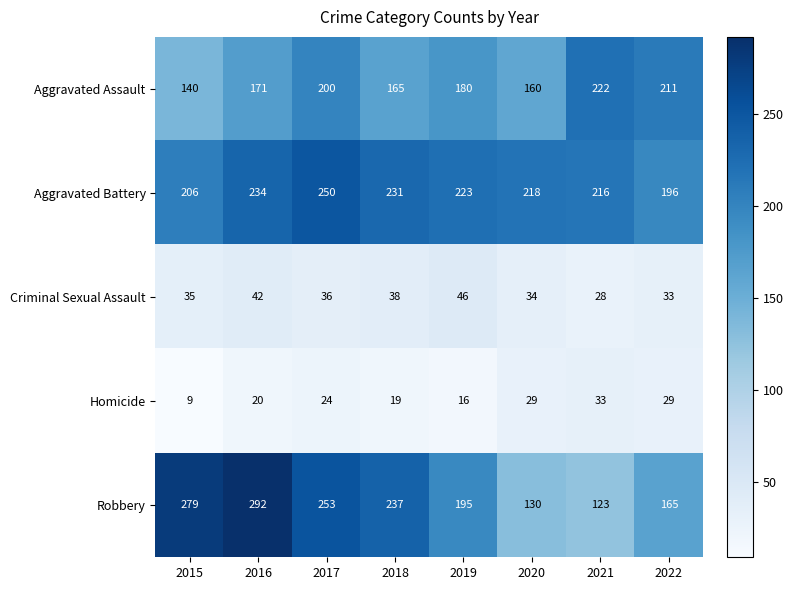

Where does the Aggravated Assault series first go above 180?

2017